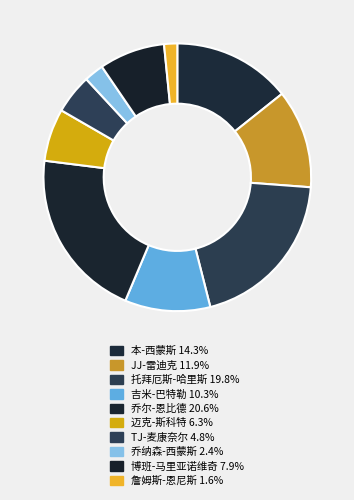

Does any single category account for the majority?

No